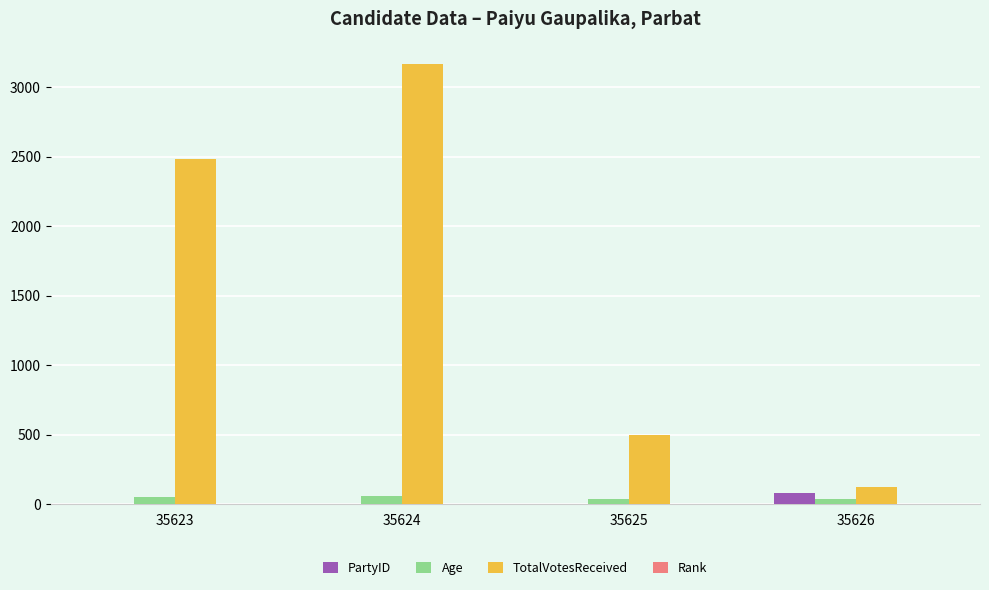

Which series has the largest total across all categories?

TotalVotesReceived